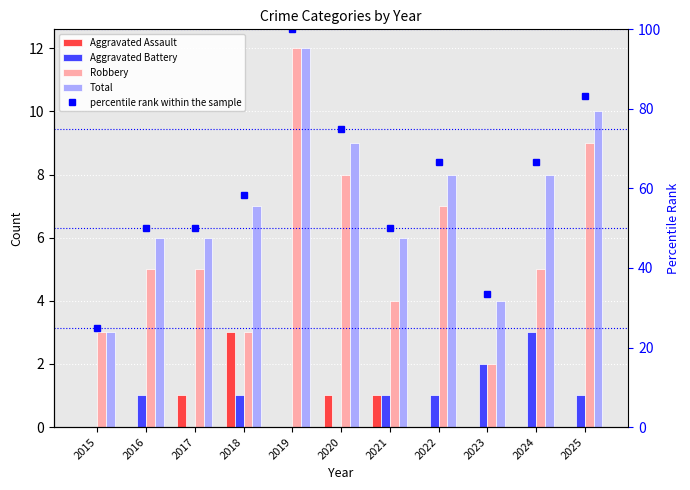

Reading right to left, transcribe all the data shown in this chart.

Aggravated Assault: 0	0	0	0	1	1	0	3	1	0	0
Aggravated Battery: 1	3	2	1	1	0	0	1	0	1	0
Robbery: 9	5	2	7	4	8	12	3	5	5	3
Total: 10	8	4	8	6	9	12	7	6	6	3